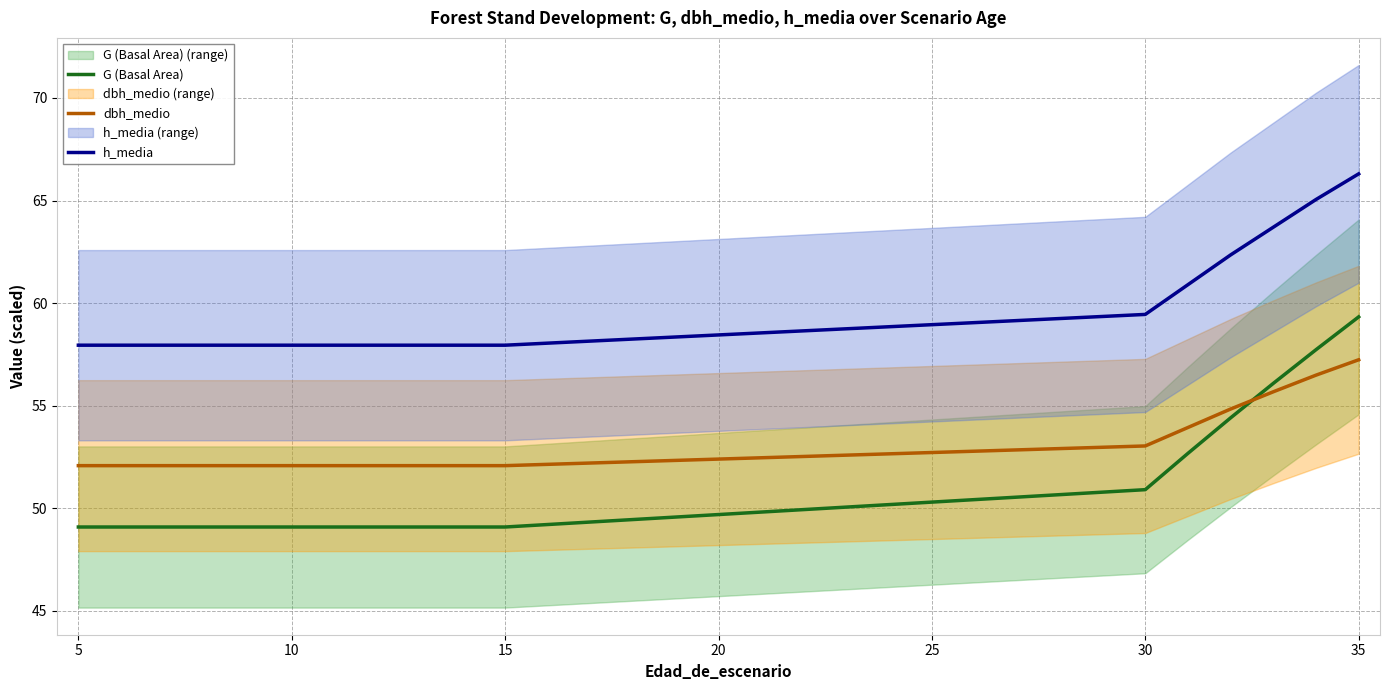

What is the difference between the second highest and second lowest values in the G (Basal Area) series?

8.6